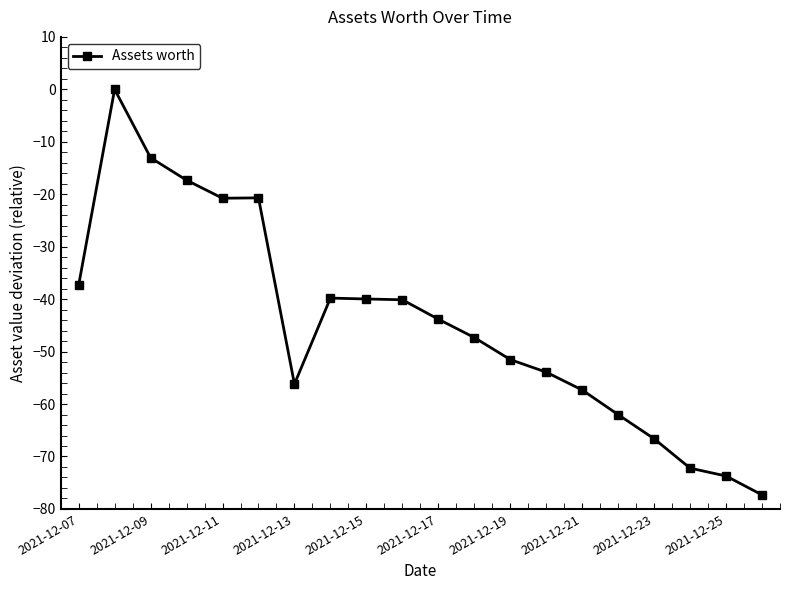

How many values are below zero?

19